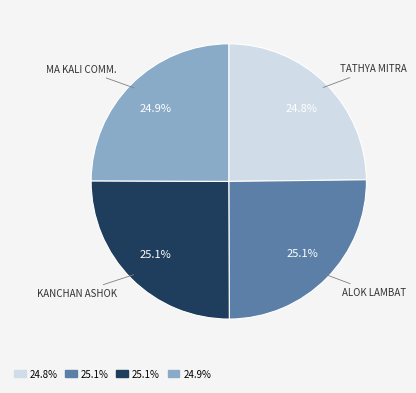

Is there a majority slice in this chart?

No